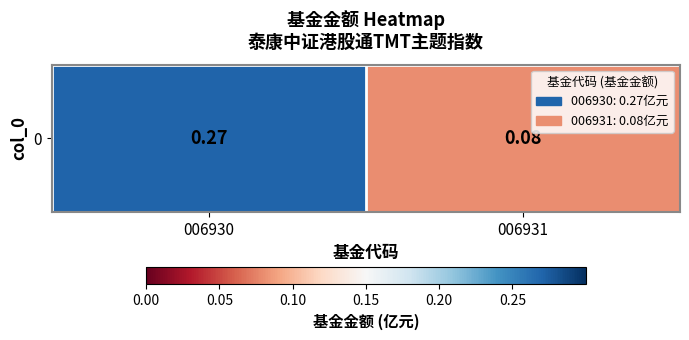

The value at 006931 is 0.0. True or false?

False